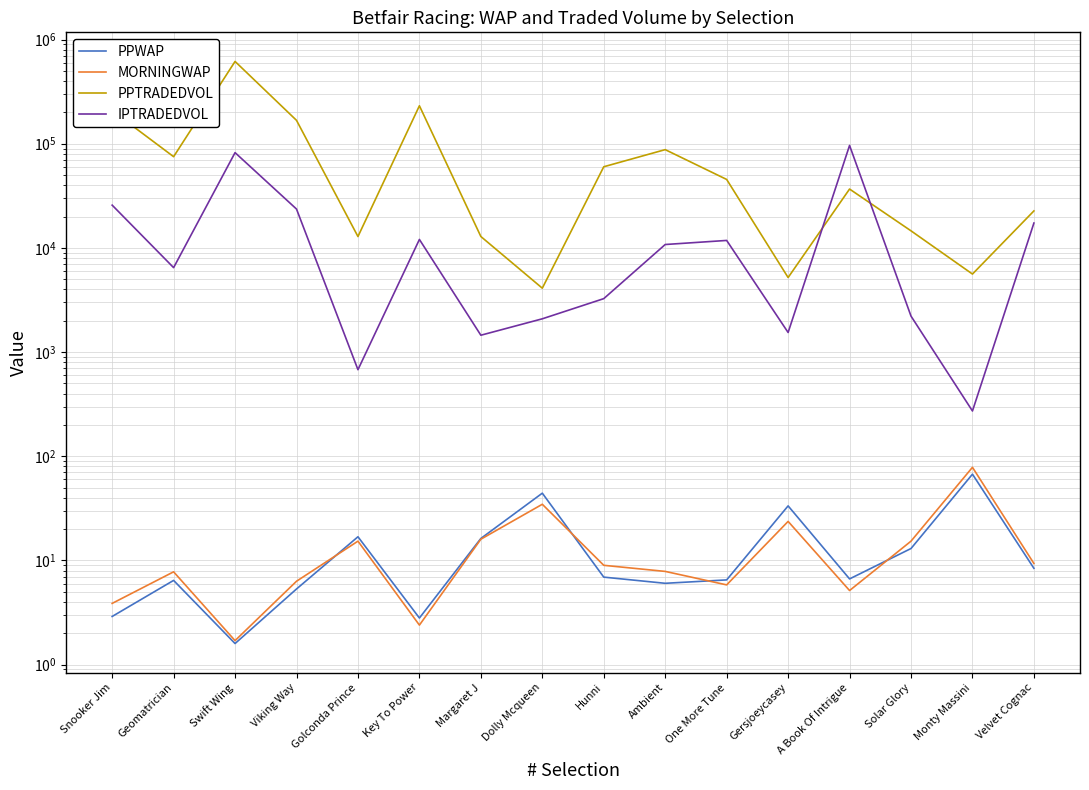

What is the greatest value displayed?

616620.2